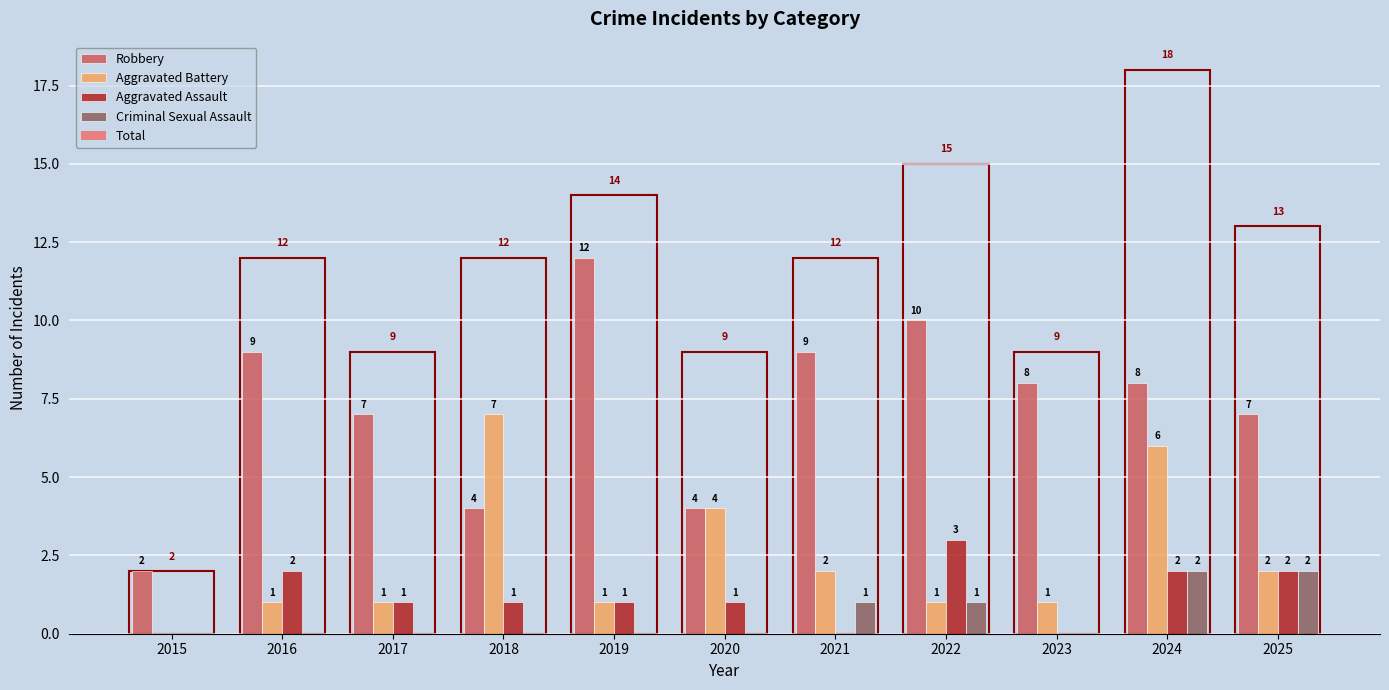

Does the chart contain stacked bars?

No